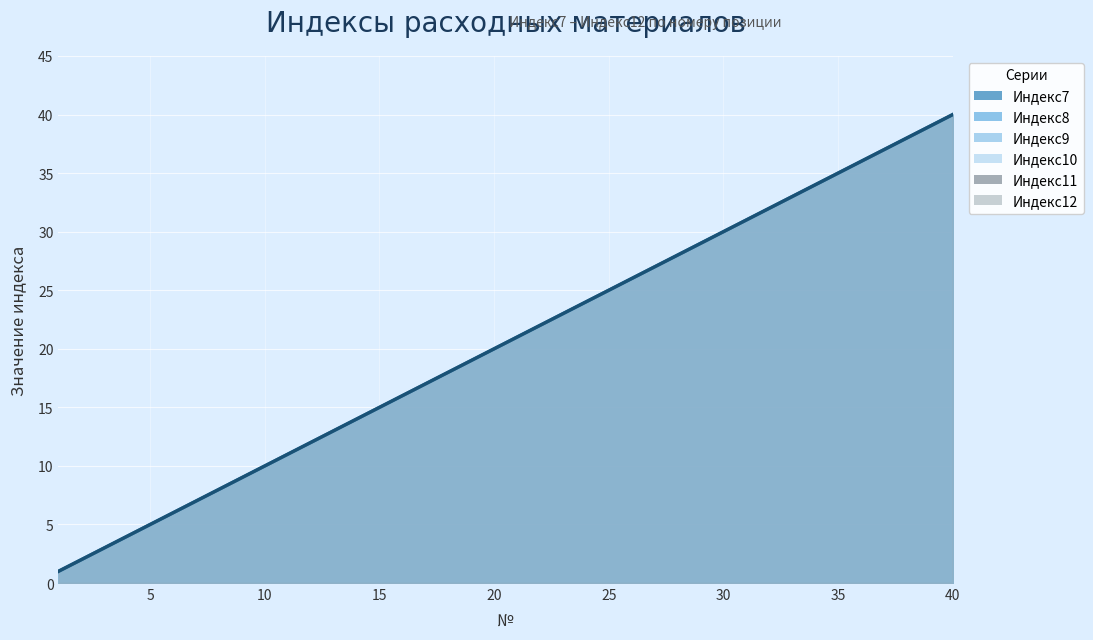

True or false: Индекс7 and Индекс12 cross at least once.

False